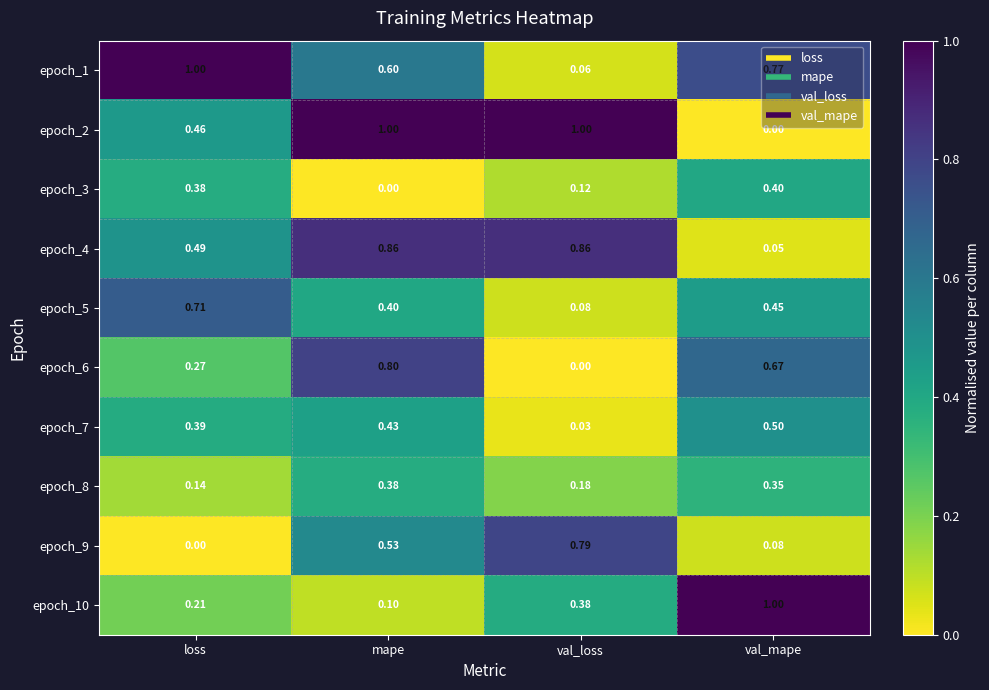

Which category has the lowest value in the epoch_7 series?

val_loss